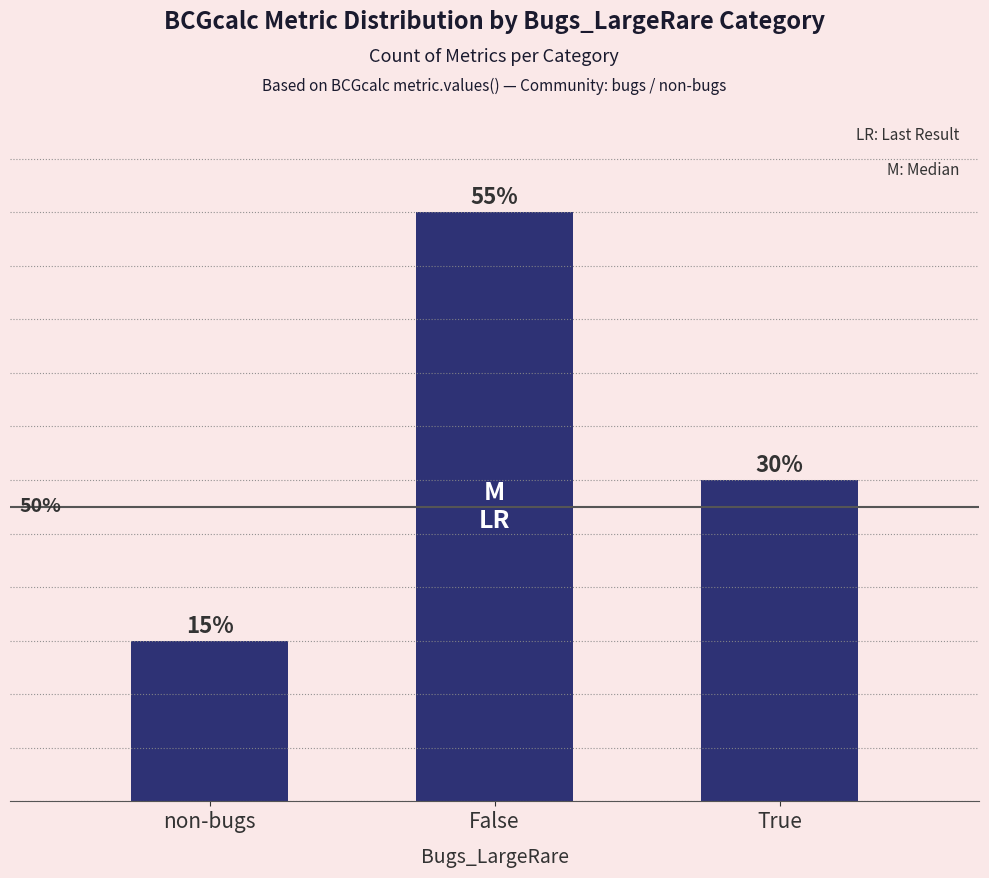

Rank the categories by value from lowest to highest.

non-bugs, True, False